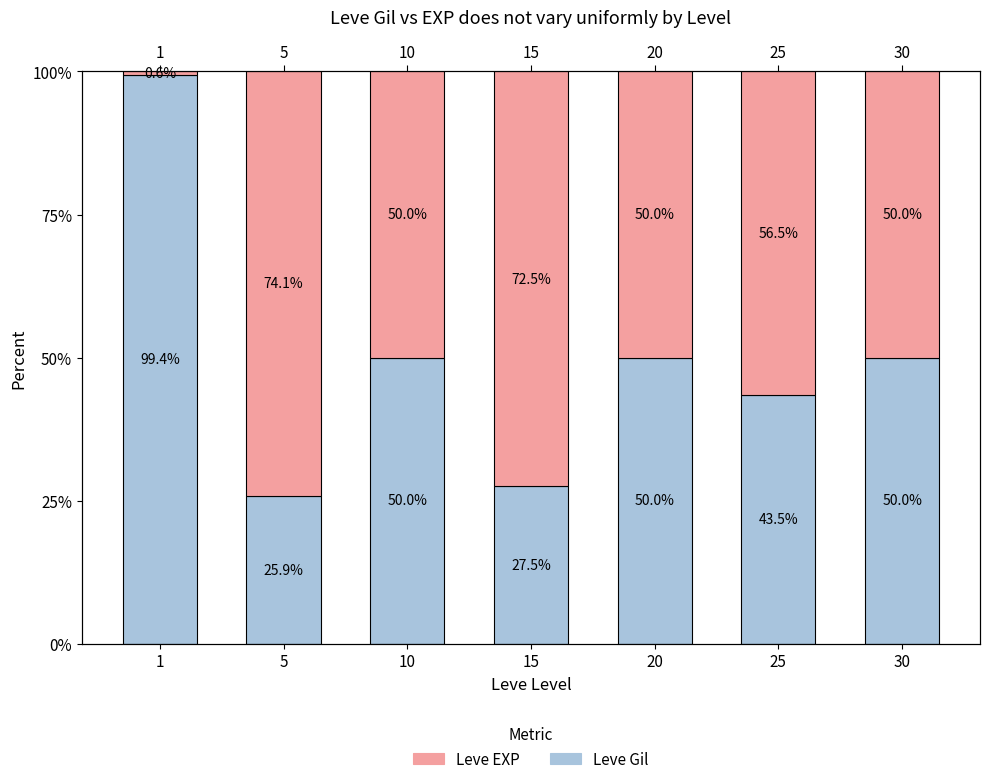

What are all the series names shown in the legend?

Leve Gil, Leve EXP